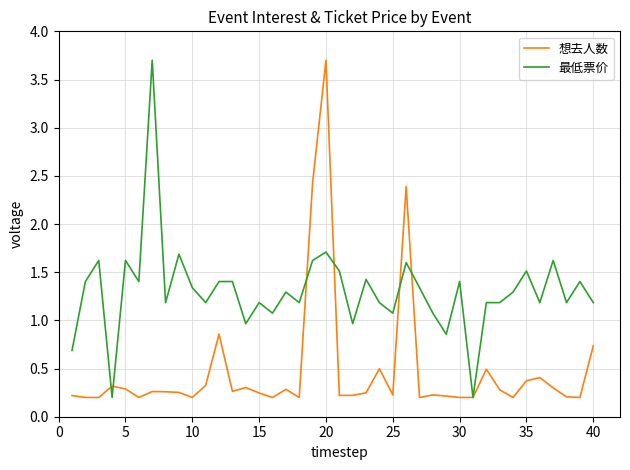

Which series has the largest total across all categories?

最低票价